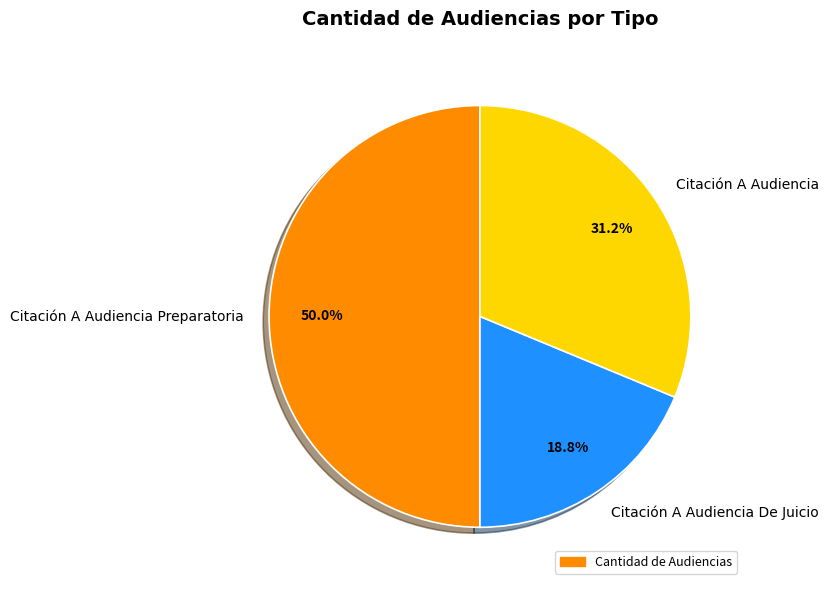

True or false: Citación A Audiencia Preparatoria accounts for 50% of the total.

True